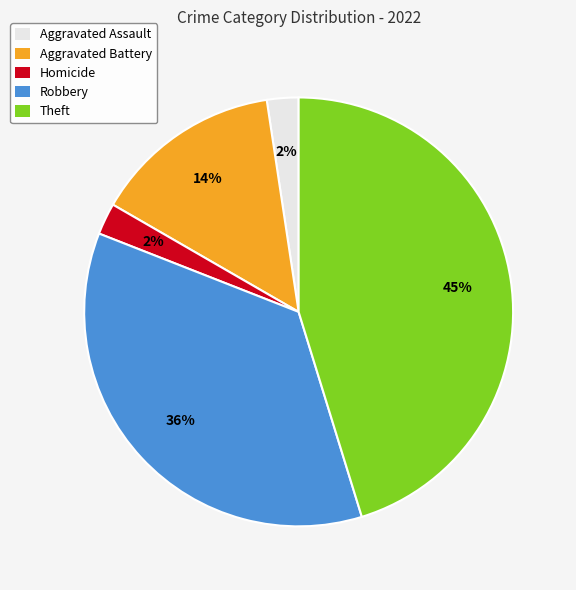

Which category has the biggest portion of the pie?

Theft